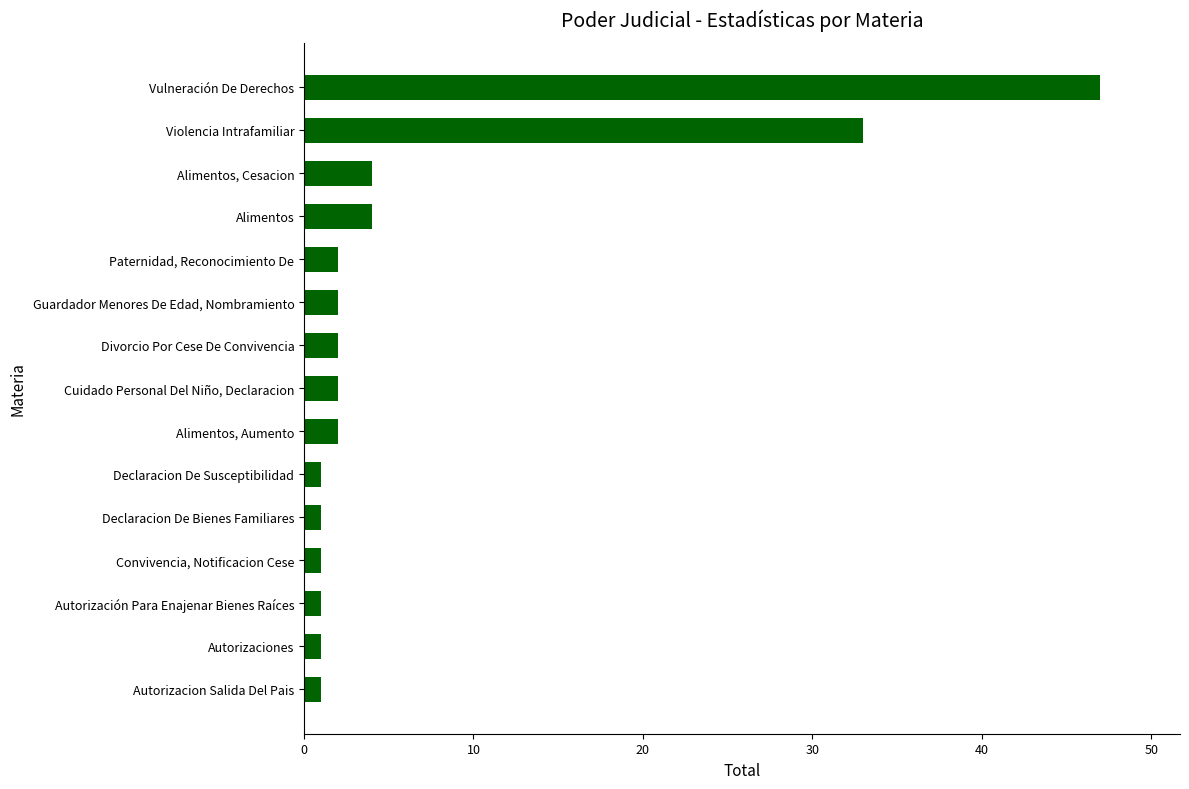

What is the sum of all values?

104